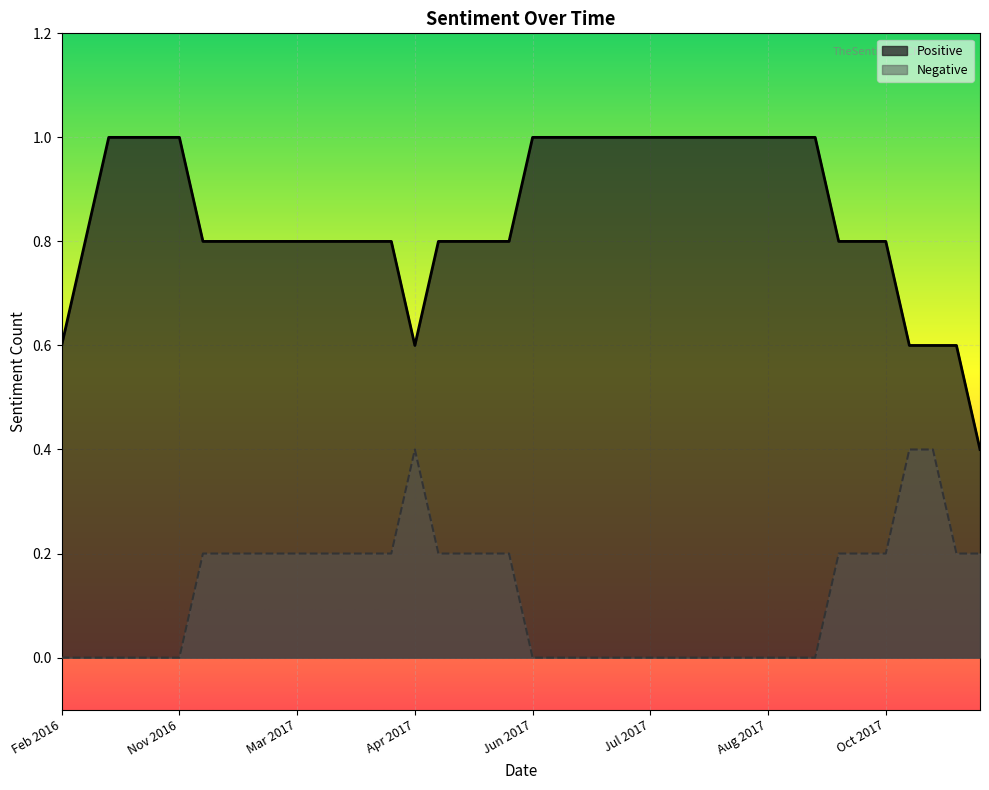

What is the value of the Positive point at the 33rd from the left?

1